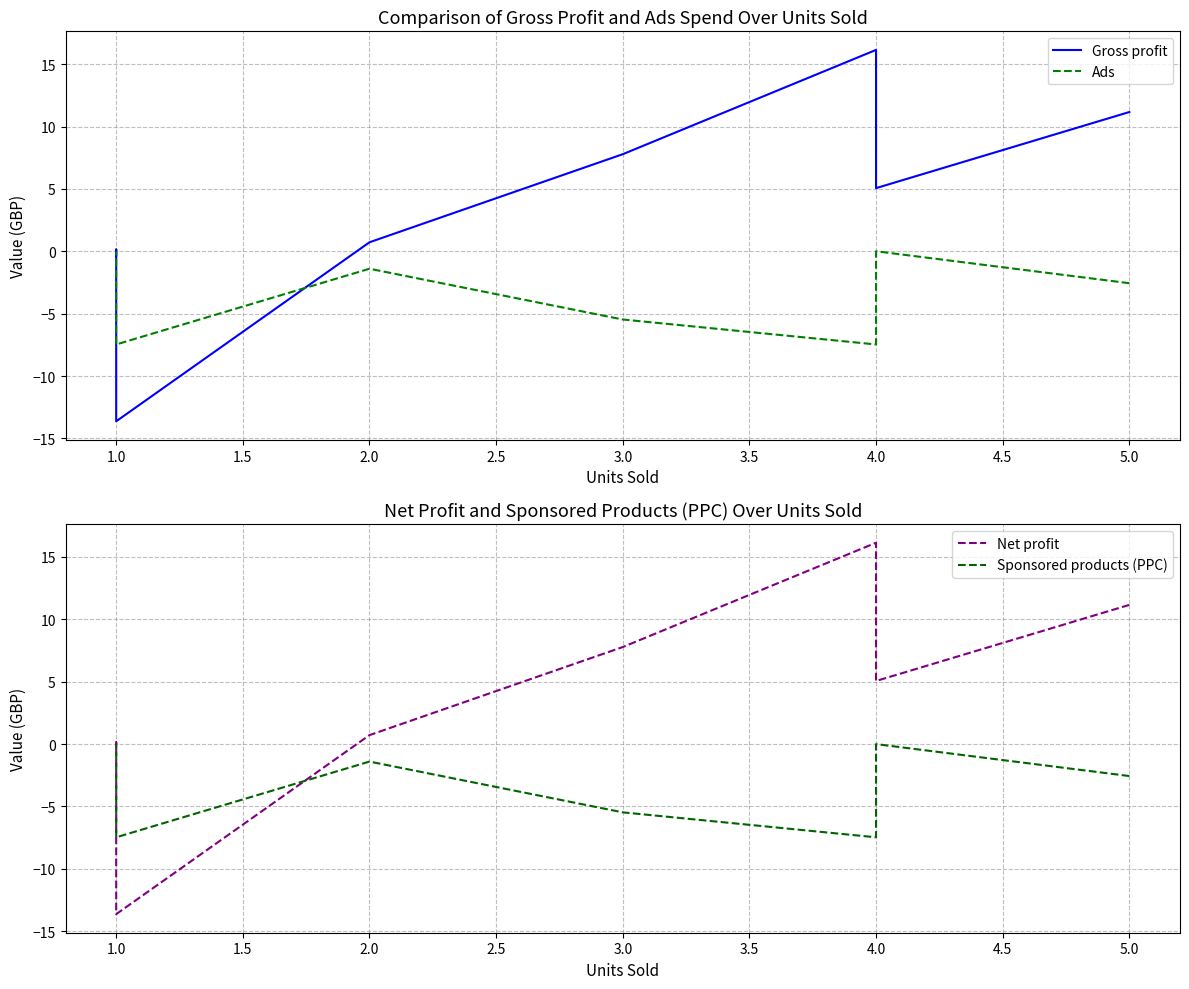

How many lines are shown in the chart?

4